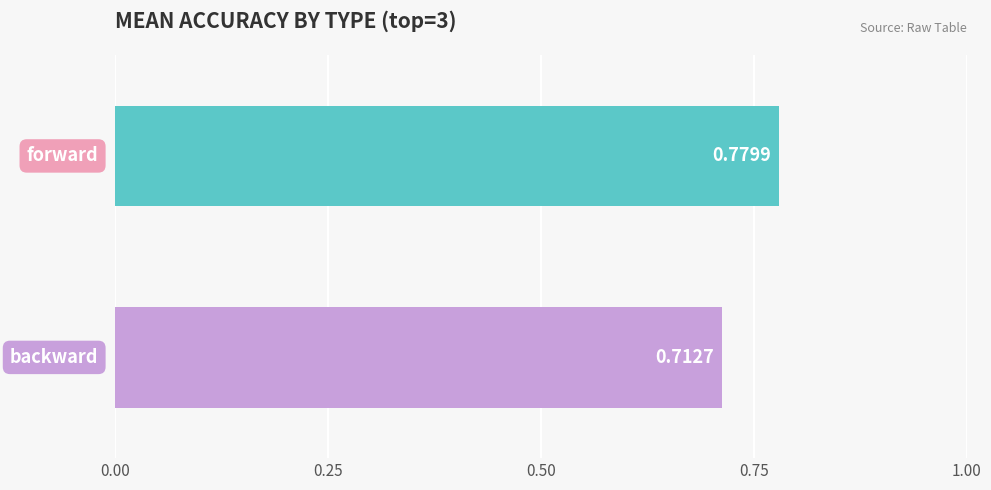

How many series are shown in this chart?

2